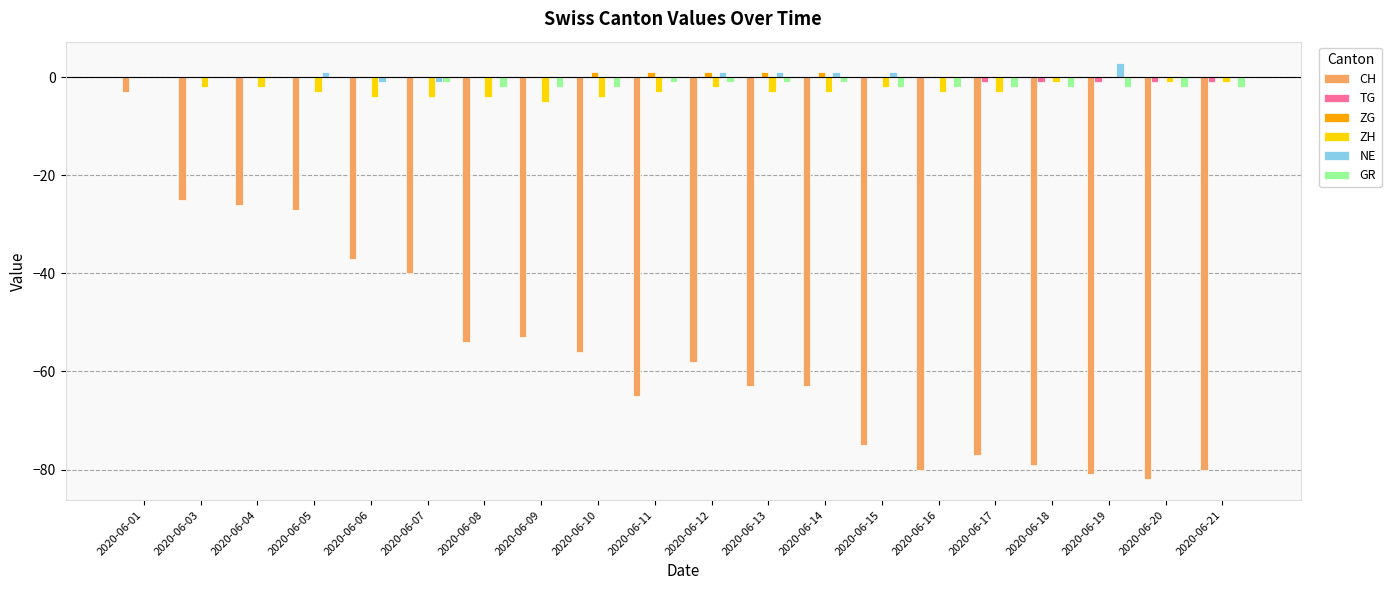

Is it true that GR equals -2 at 2020-06-08?

True